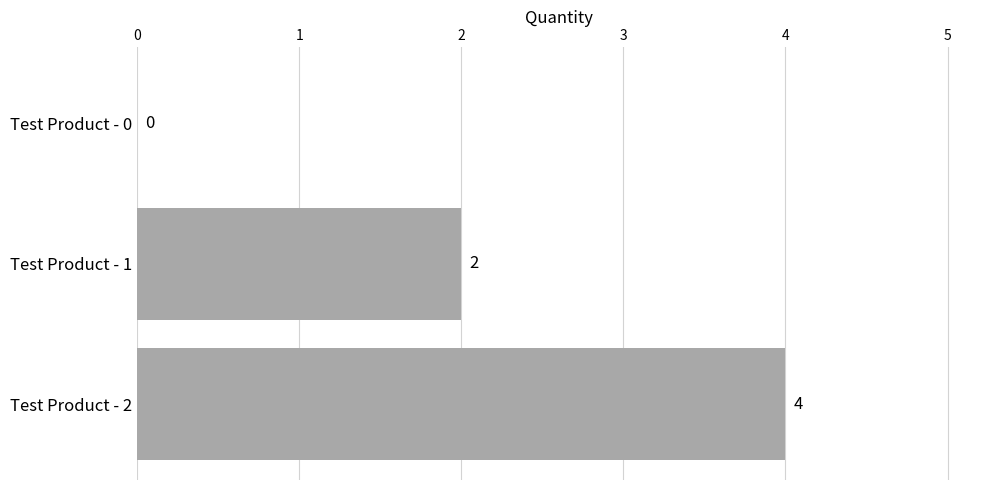

Reading top to bottom, extract all data points from this chart.

Test Product - 0=0	Test Product - 1=2	Test Product - 2=4